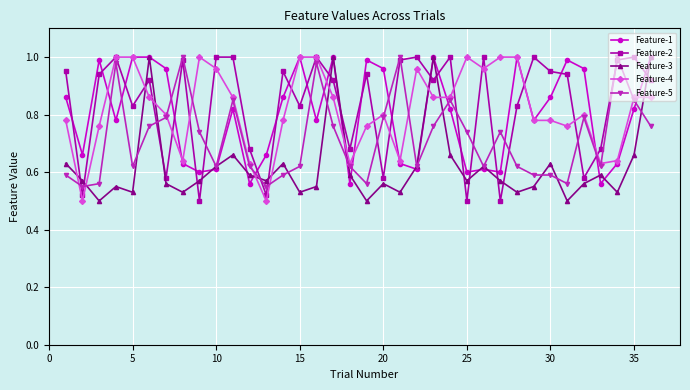

At how many categories does at least one series exceed 0?

36